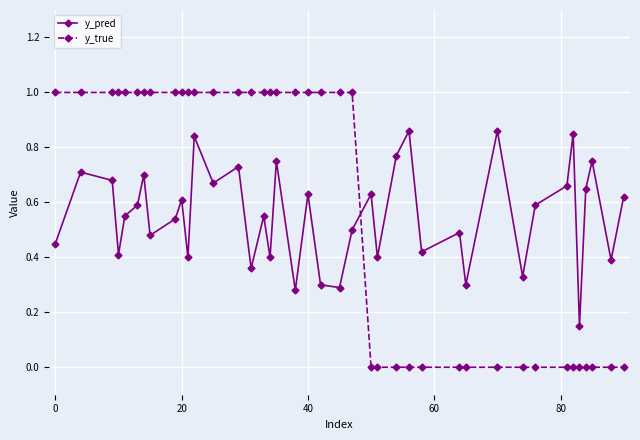

Which series has the widest spread of values?

y_true